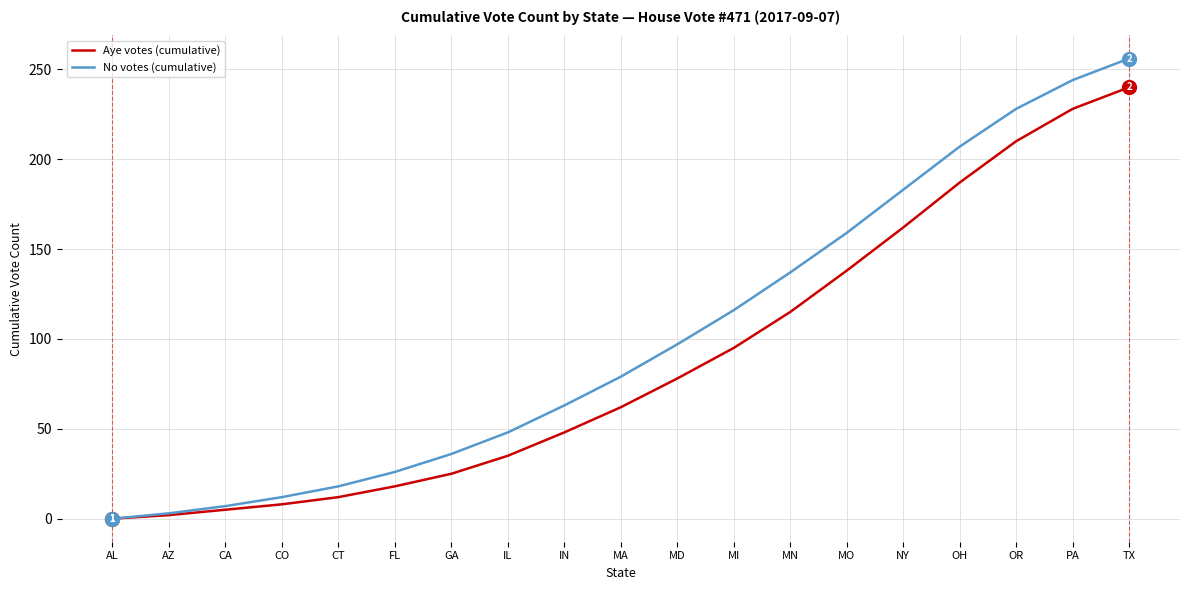

Where is No votes (cumulative) nearest to the value 128?

MN